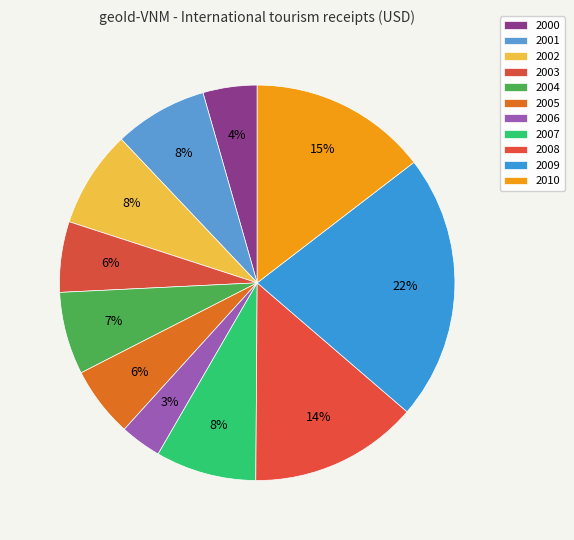

Does any single category account for the majority?

No